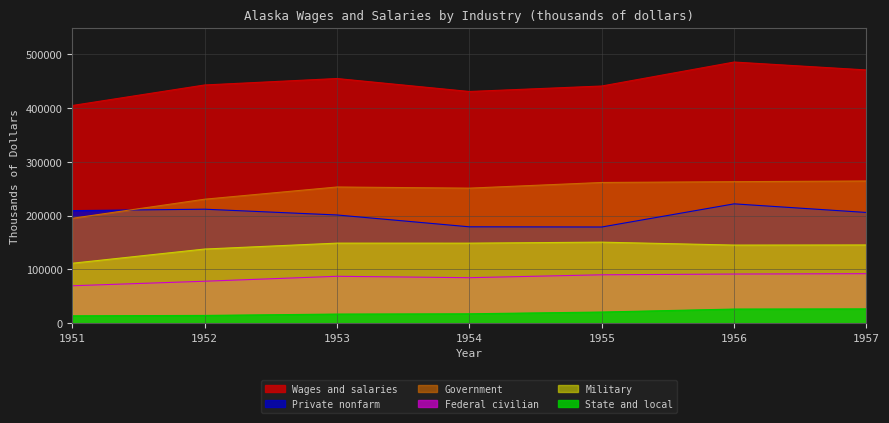

At which category does Federal civilian reach its first local peak?

1953